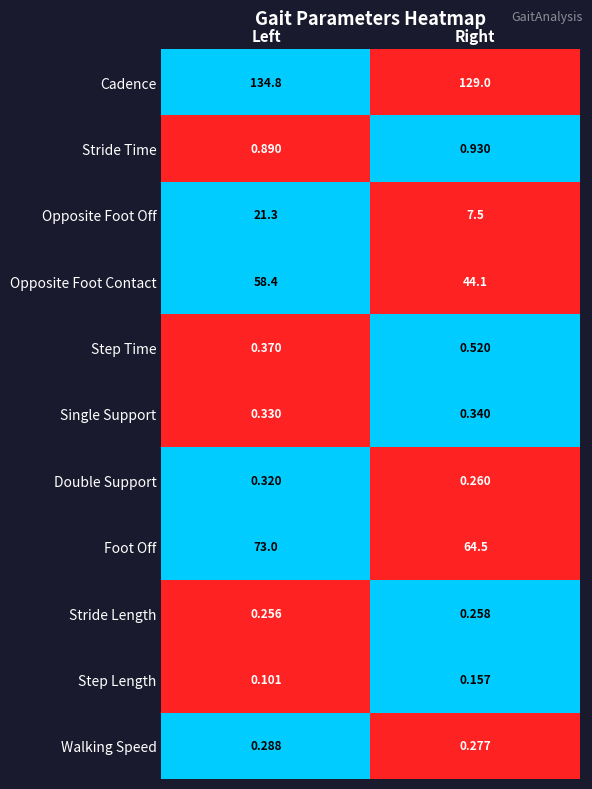

At Right, list the series in order from largest to smallest.

Cadence, Foot Off, Opposite Foot Contact, Opposite Foot Off, Stride Time, Step Time, Single Support, Walking Speed, Double Support, Stride Length, Step Length